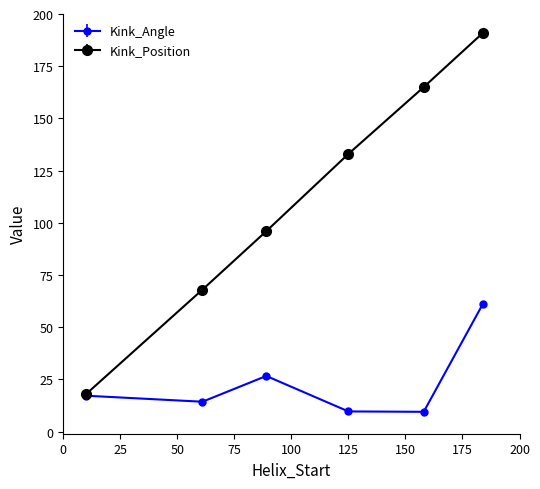

Which series has the widest spread of values?

Kink_Position